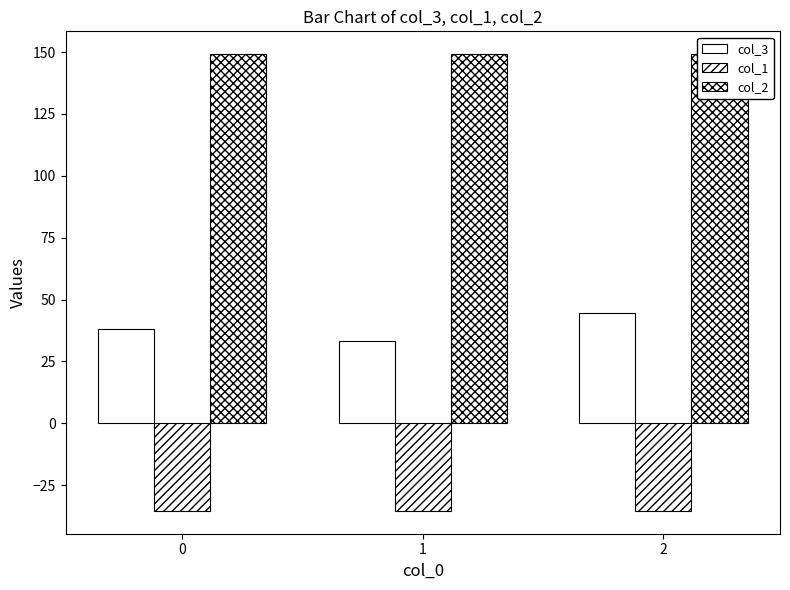

Rank the categories by col_3 value from highest to lowest.

2, 0, 1